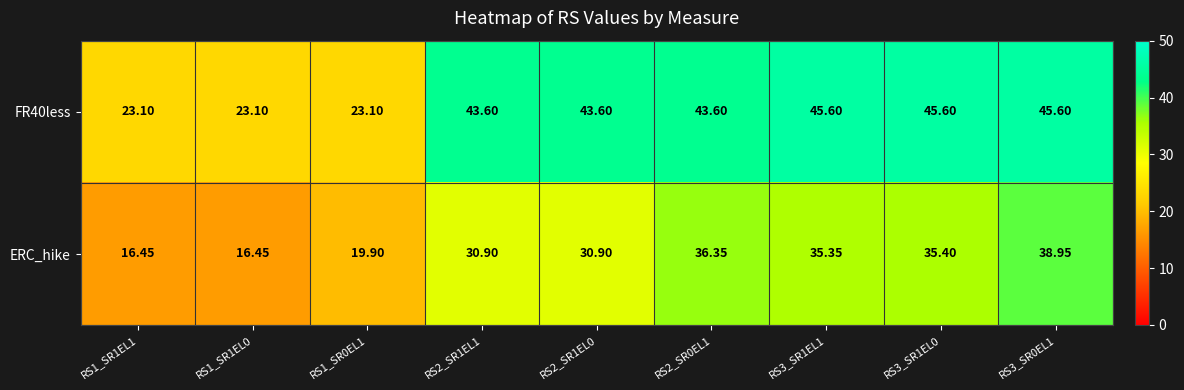

At how many categories does at least one series exceed 43?

6